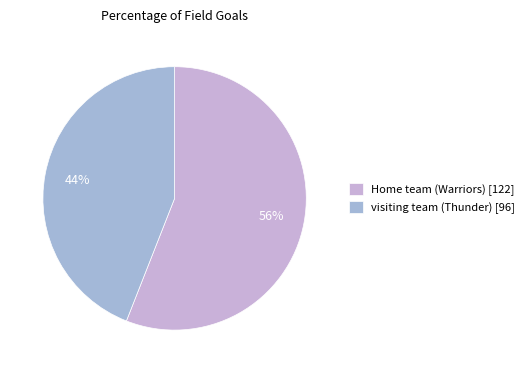

Which has a higher value, Home team (Warriors) or visiting team (Thunder)?

Home team (Warriors)